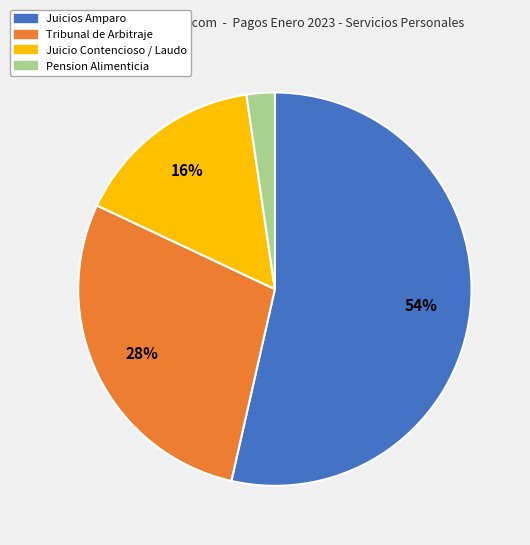

To the nearest percent, what is the average slice percentage?

25%